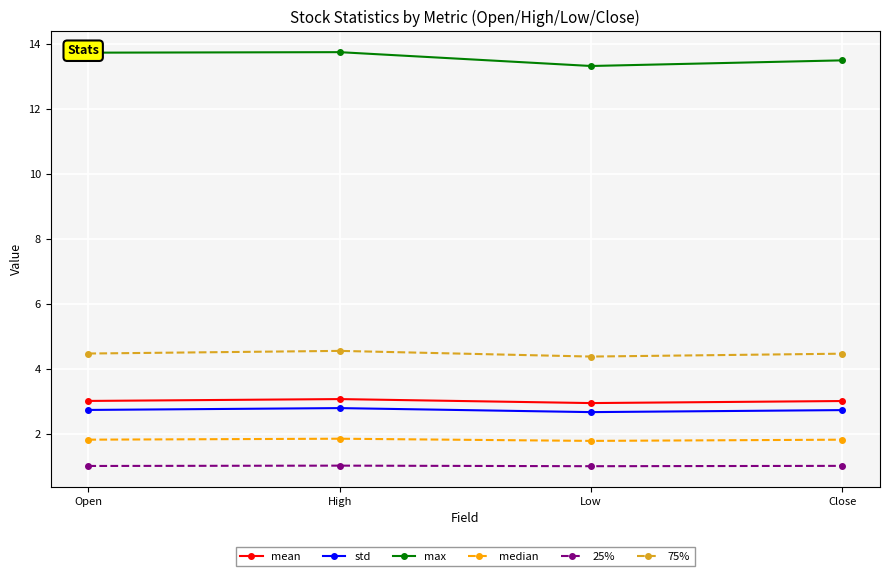

What is the label of the 3rd point from the left?

Low